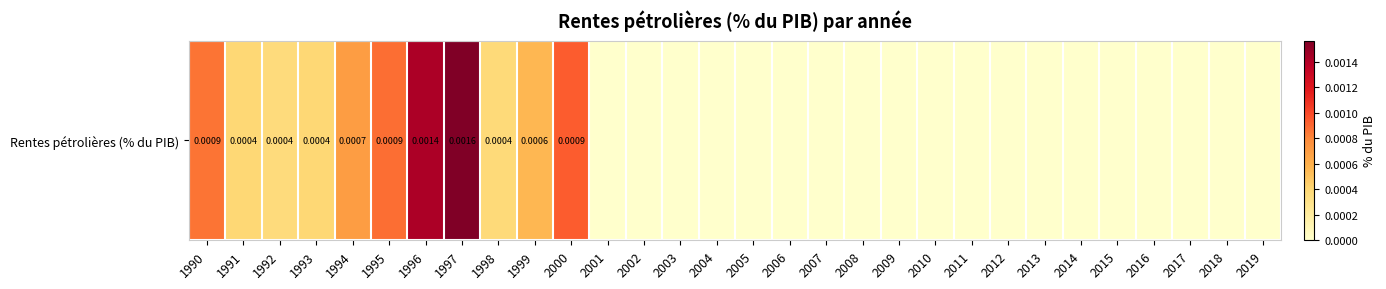

At which category does the chart reach its minimum across all series?

2001